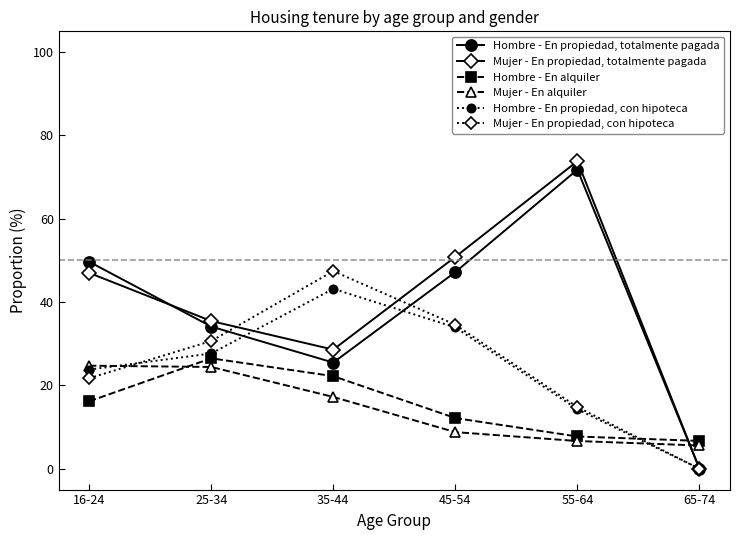

What is the difference between the second highest and second lowest values in the Hombre - En propiedad, con hipoteca series?

19.7